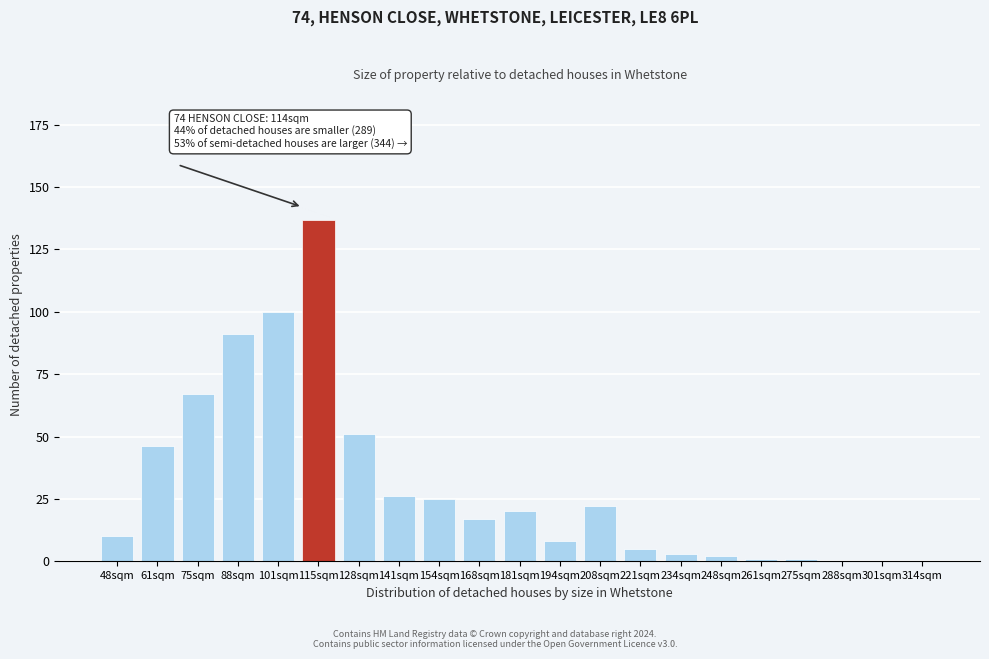

Reading left to right, what are all the values shown in this chart?

48sqm=10	61sqm=46	75sqm=67	88sqm=91	101sqm=100	115sqm=137	128sqm=51	141sqm=26	154sqm=25	168sqm=17	181sqm=20	194sqm=8	208sqm=22	221sqm=5	234sqm=3	248sqm=2	261sqm=1	275sqm=1	288sqm=0	301sqm=0	314sqm=0